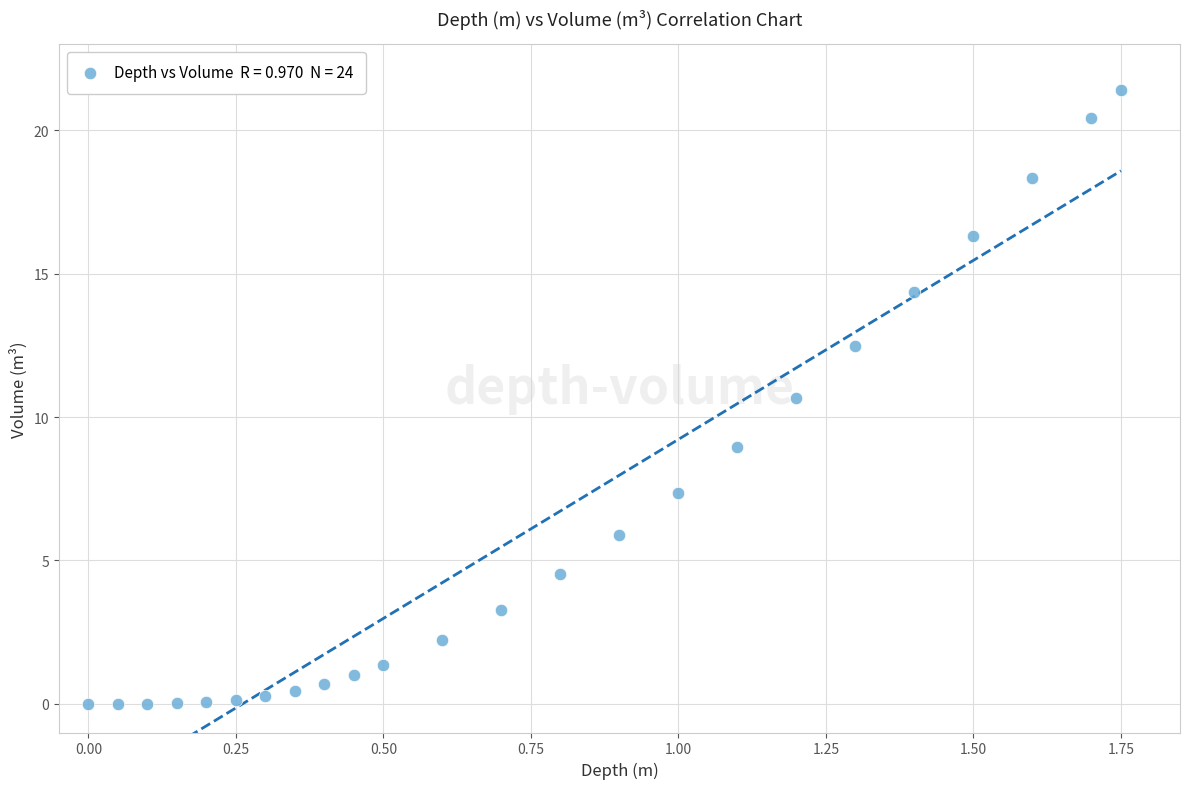

What Y value in the scatter plot is closest to 10?

10.7